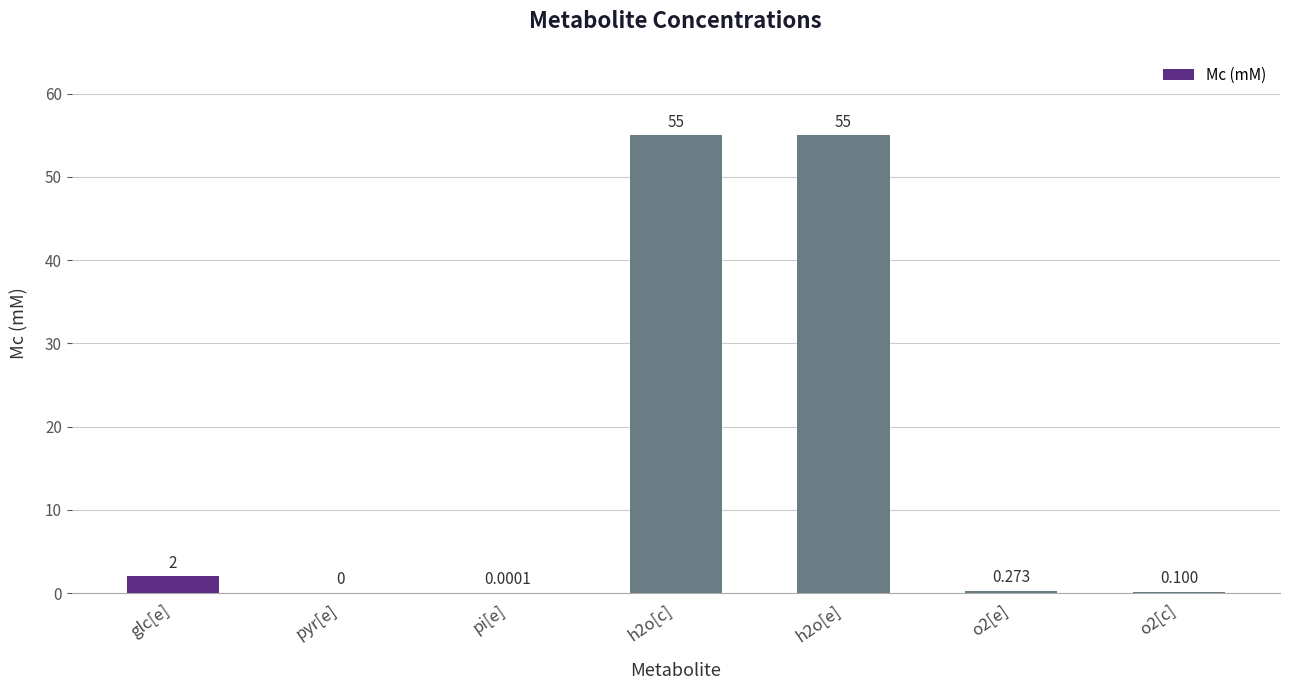

Is it true that the value at pyr[e] is 29.8?

False